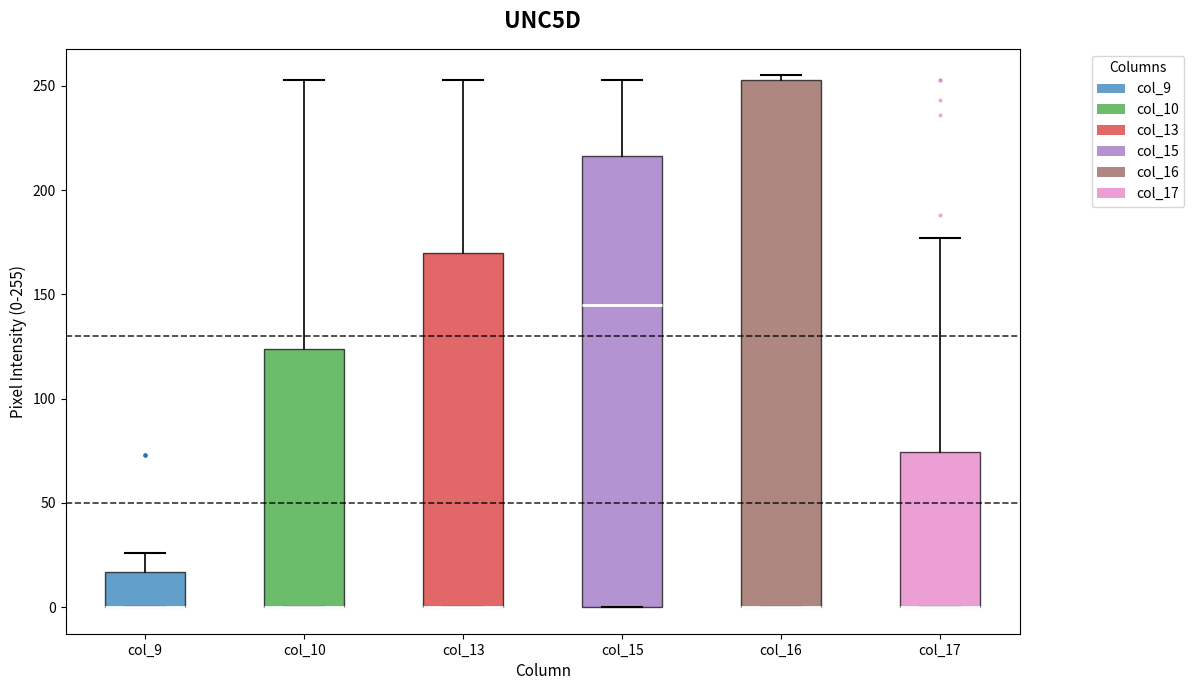

Reading left to right, read every box against the y-axis: the position of its median line, the range the box covers, and the ends of its whiskers. The values are not printed on the chart, so give them approximately, as read against the axis.

col_9: median 0 (drawn on the box's lower edge), box 0 to 15, whiskers 0 to 25
col_10: median 0 (drawn on the box's lower edge), box 0 to 125, whiskers 0 to 255
col_13: median 0 (drawn on the box's lower edge), box 0 to 170, whiskers 0 to 255
col_15: median 145, box 0 to 215, whiskers 0 to 255
col_16: median 0 (drawn on the box's lower edge), box 0 to 255, whiskers 0 to 255 (just above the box's upper edge)
col_17: median 0 (drawn on the box's lower edge), box 0 to 75, whiskers 0 to 175